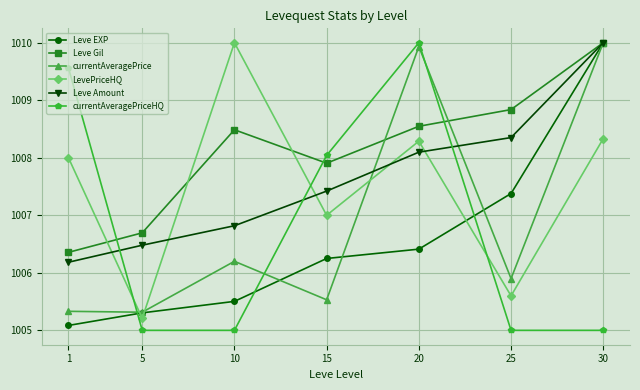

How many lines are shown in the chart?

6